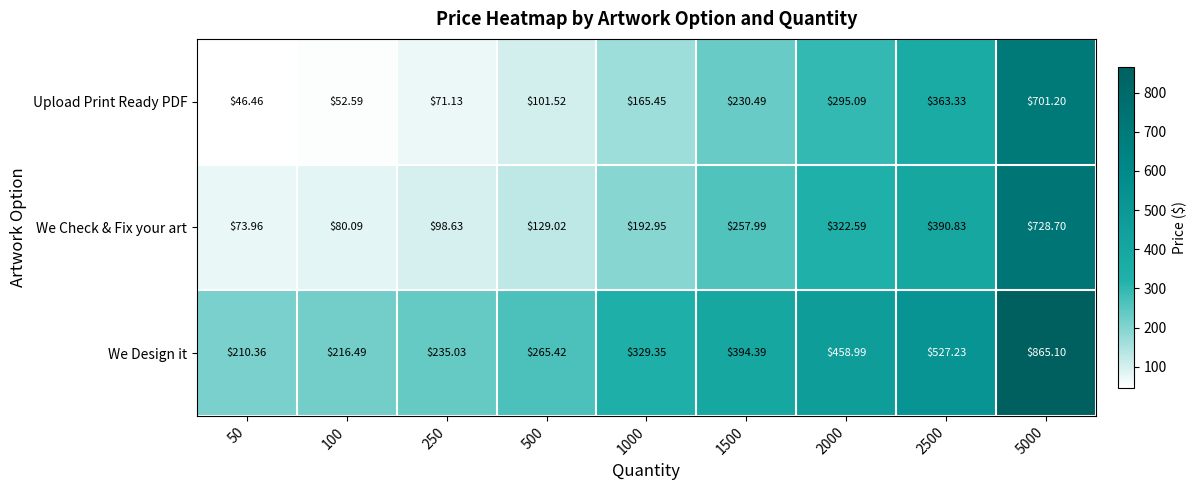

Which series has the largest total across all categories?

We Design it